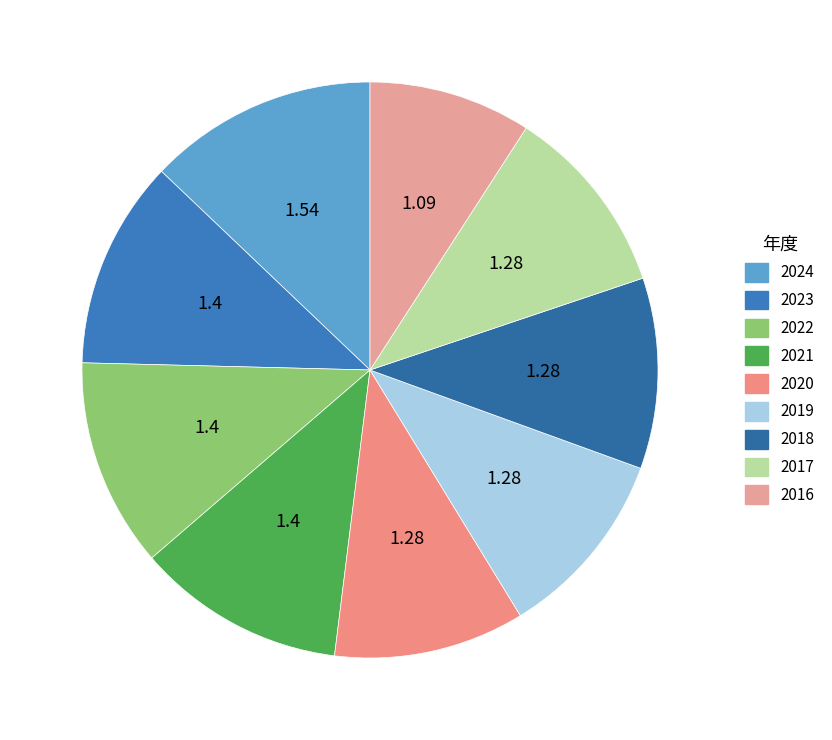

Is it true that 2016 is 9% of the pie?

True